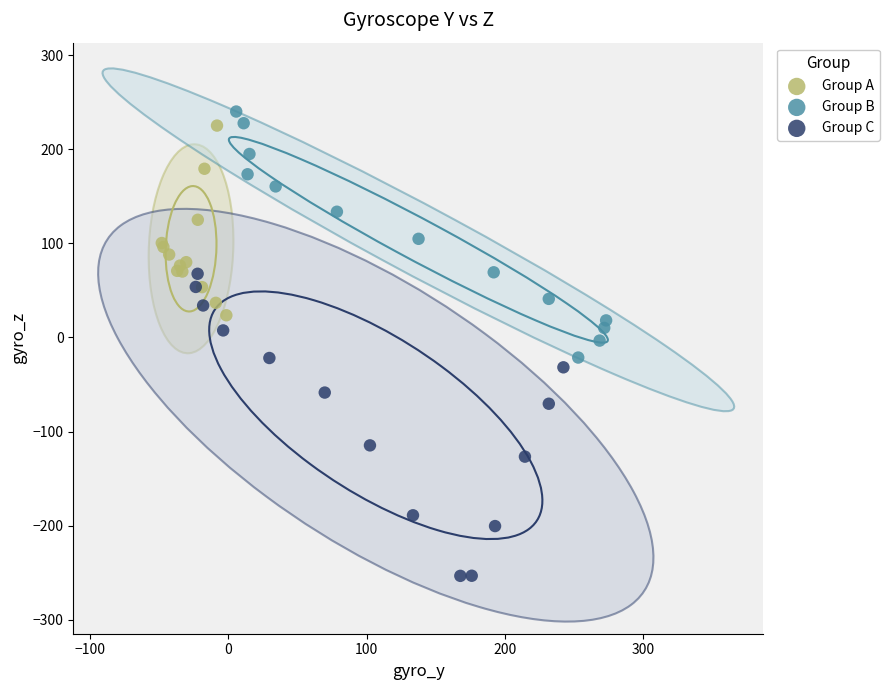

Which series reaches the minimum Y coordinate?

Group C